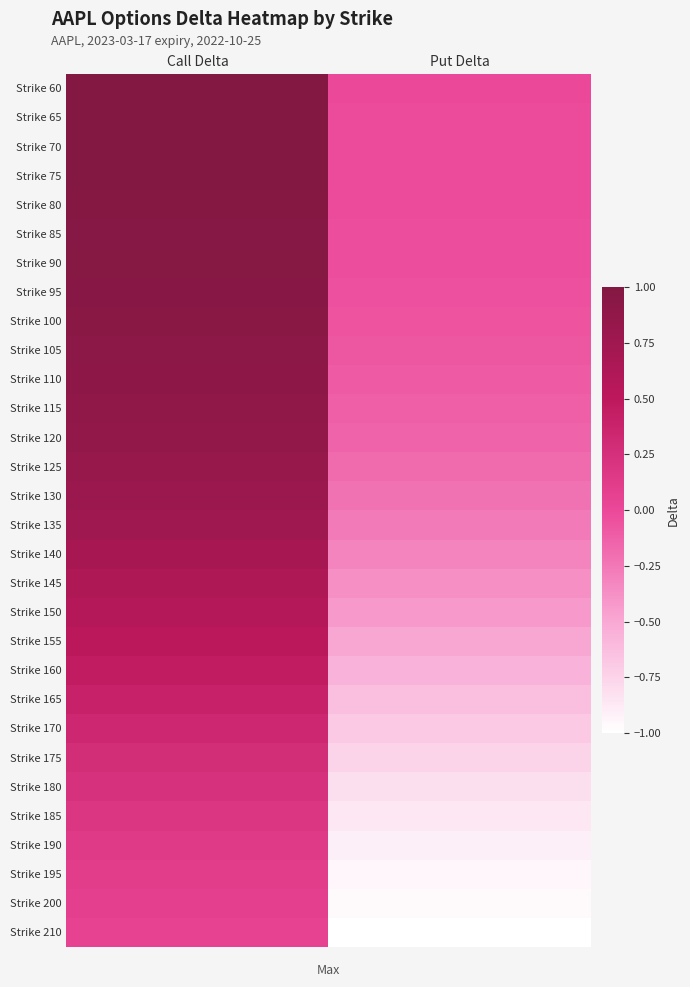

Which series has the largest total across all categories?

Strike 60